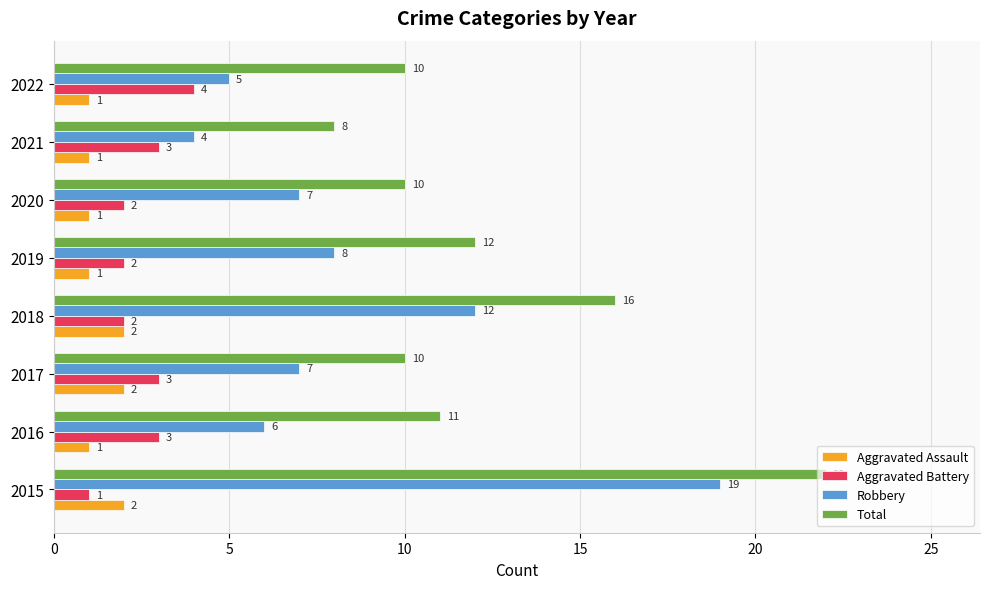

What is the total value across all series at 2020?

20